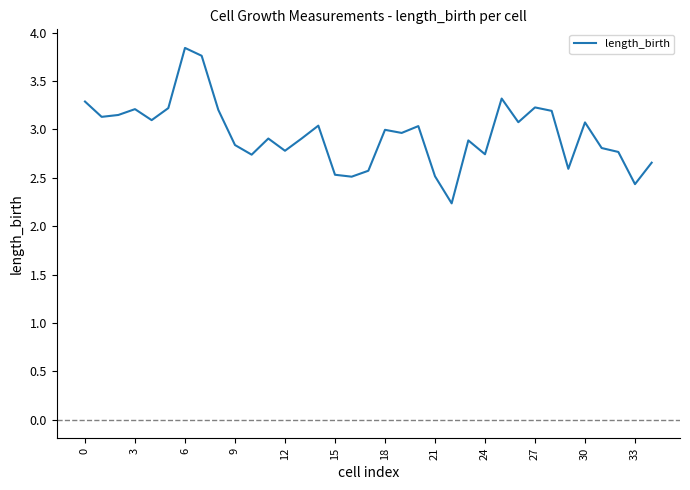

What is the minimum value shown in the chart?

2.2